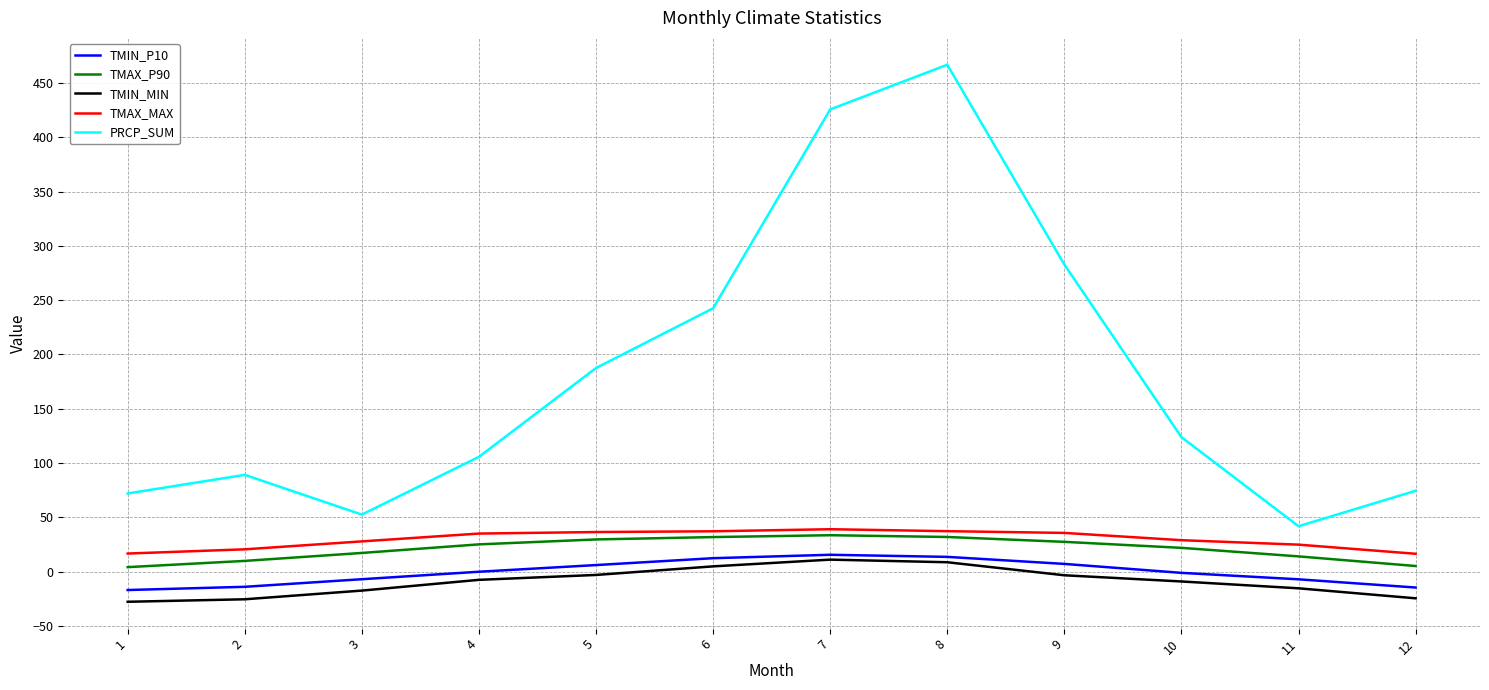

What is the lowest value of the PRCP_SUM series?

41.9